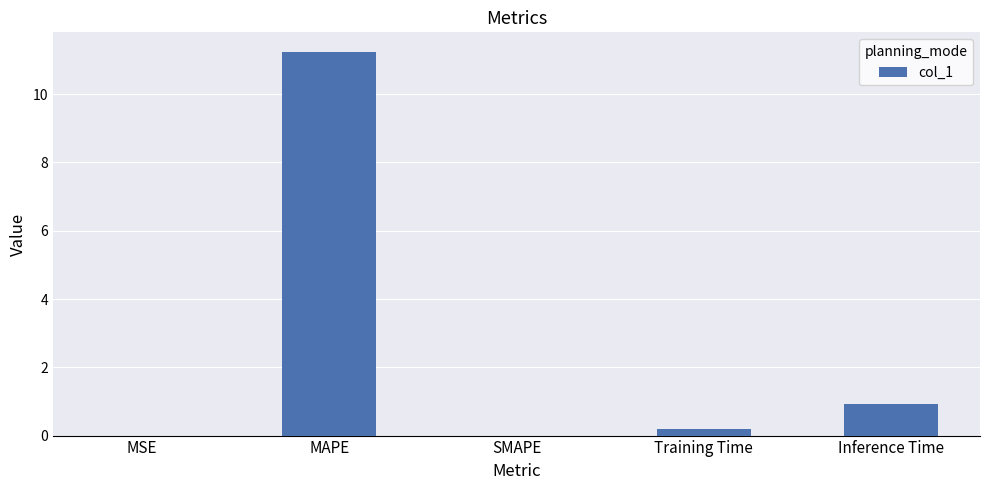

Are the bars horizontal?

No